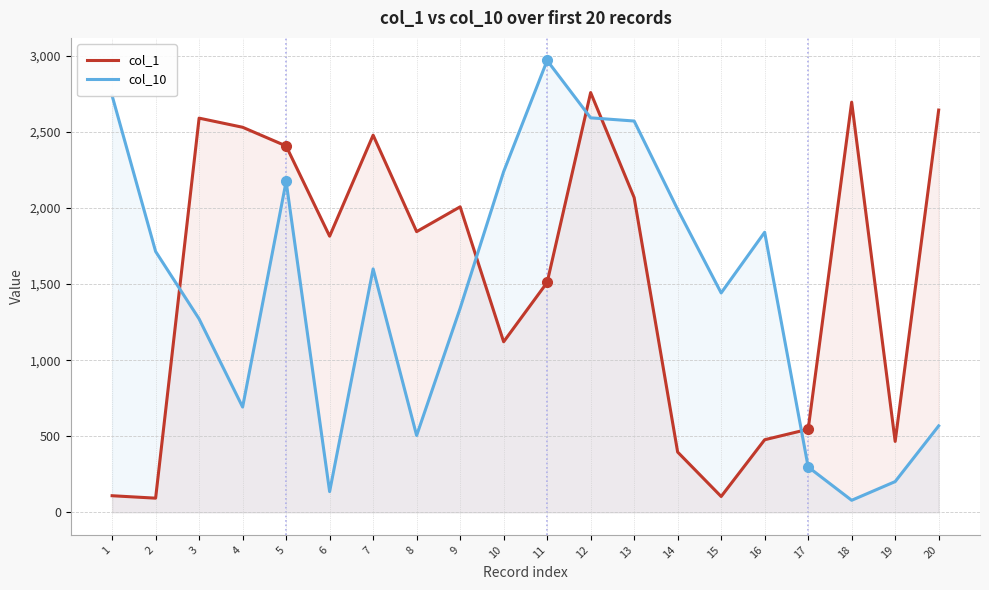

The value of col_10 at 13 is 1638.7. True or false?

False